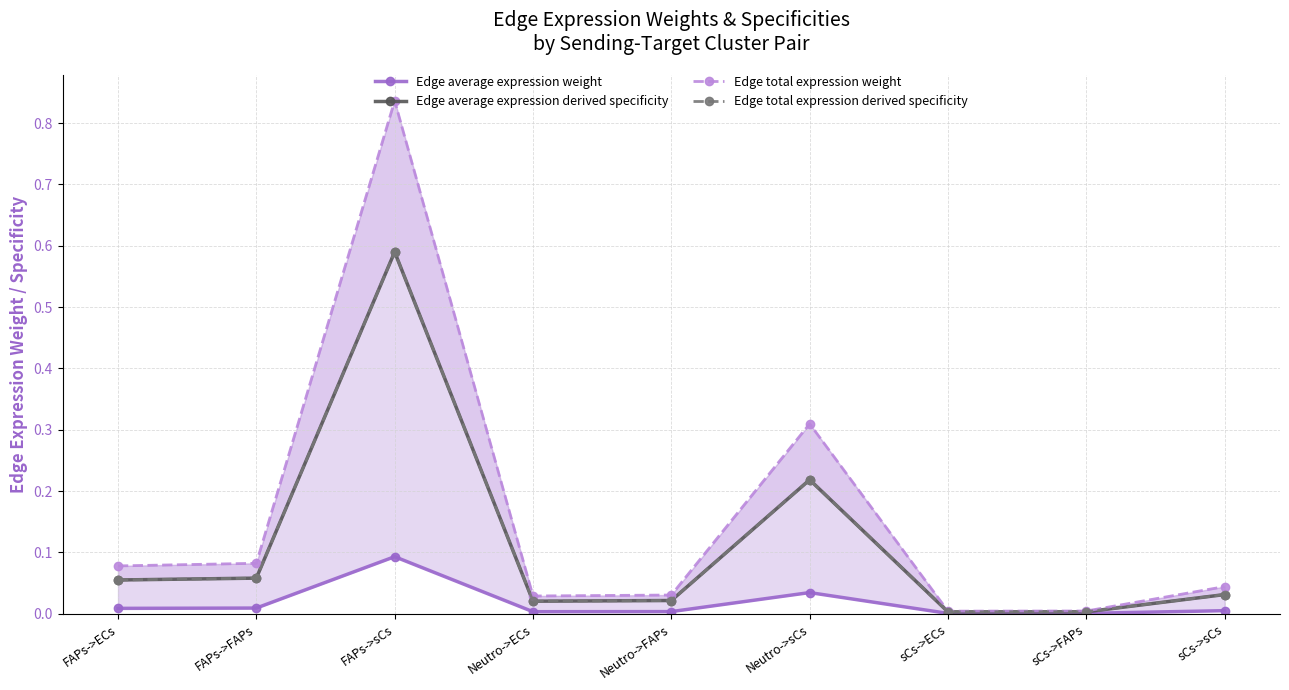

Reading left to right, what are all the values shown in this chart?

Edge average expression weight: FAPs->ECs=0.0	FAPs->FAPs=0.0	FAPs->sCs=0.1	Neutro->ECs=0.0	Neutro->FAPs=0.0	Neutro->sCs=0.0	sCs->ECs=0.0	sCs->FAPs=0.0	sCs->sCs=0.0
Edge average expression derived specificity: FAPs->ECs=0.1	FAPs->FAPs=0.1	FAPs->sCs=0.6	Neutro->ECs=0.0	Neutro->FAPs=0.0	Neutro->sCs=0.2	sCs->ECs=0.0	sCs->FAPs=0.0	sCs->sCs=0.0
Edge total expression weight: FAPs->ECs=0.1	FAPs->FAPs=0.1	FAPs->sCs=0.8	Neutro->ECs=0.0	Neutro->FAPs=0.0	Neutro->sCs=0.3	sCs->ECs=0.0	sCs->FAPs=0.0	sCs->sCs=0.0
Edge total expression derived specificity: FAPs->ECs=0.1	FAPs->FAPs=0.1	FAPs->sCs=0.6	Neutro->ECs=0.0	Neutro->FAPs=0.0	Neutro->sCs=0.2	sCs->ECs=0.0	sCs->FAPs=0.0	sCs->sCs=0.0